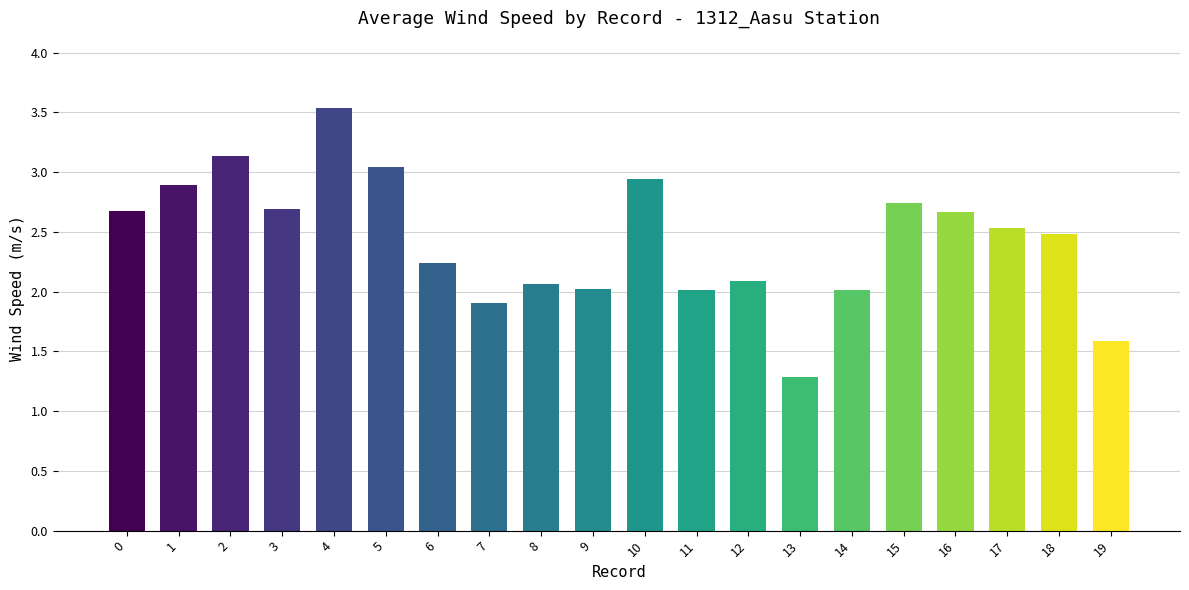

The chart shows a value of 4.7 at 5. True or false?

False